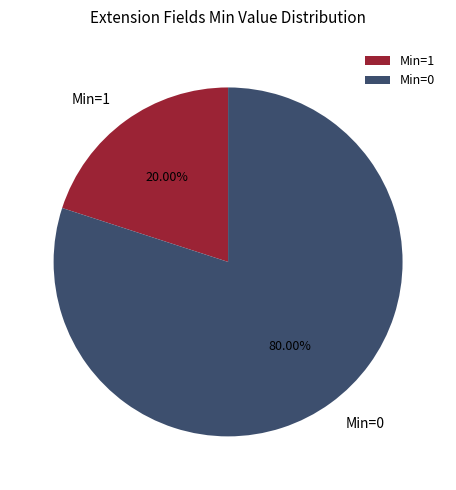

Does Min=0 represent more than half of the total?

Yes